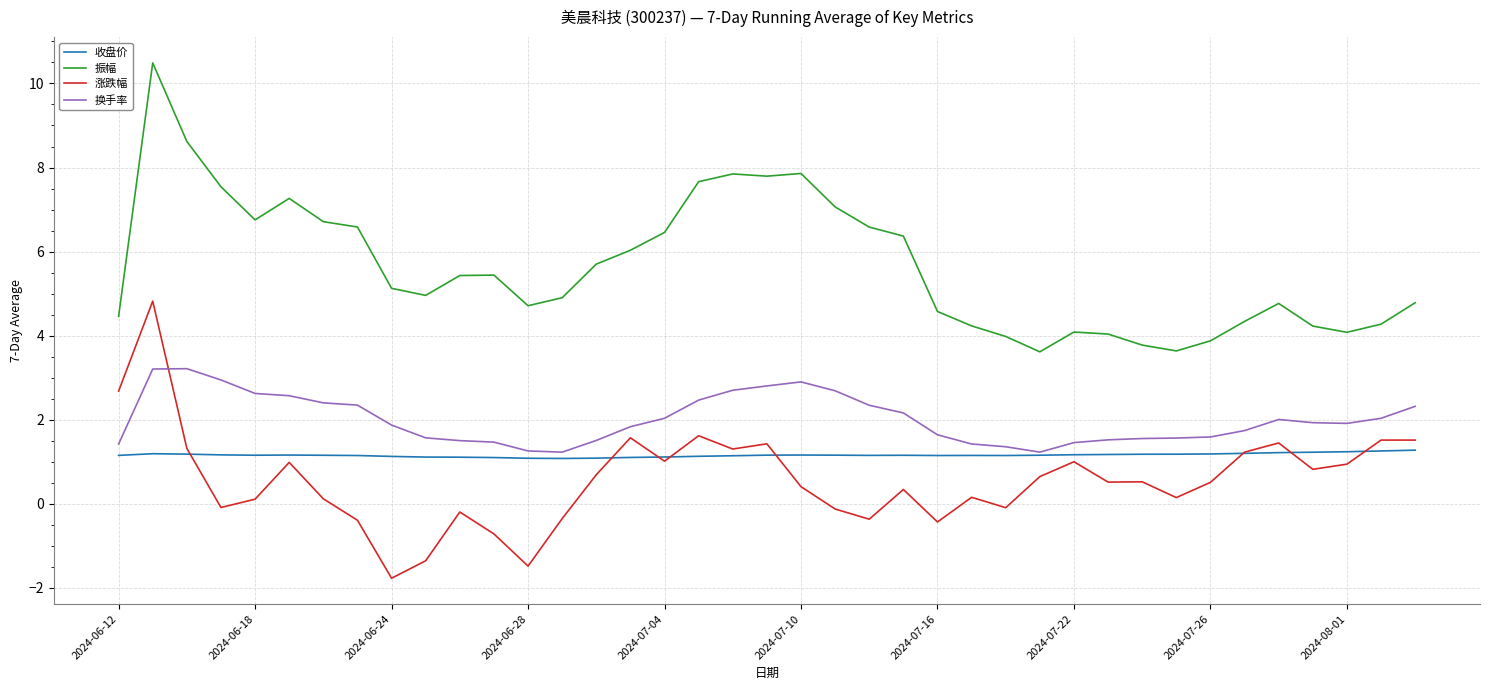

Which series has the widest spread of values?

振幅